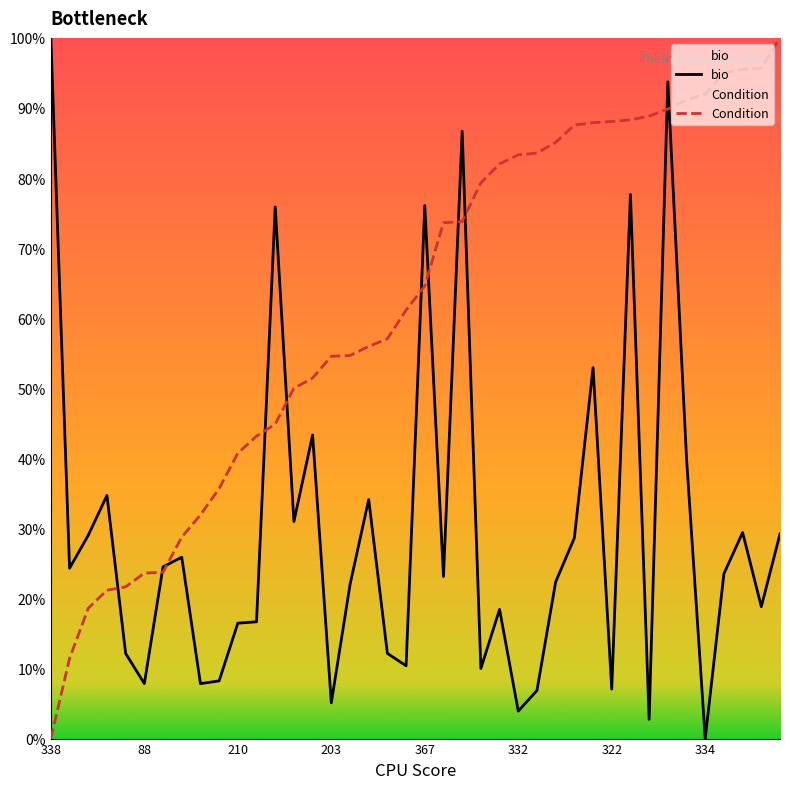

What is the label of the 28th point from the right?

12